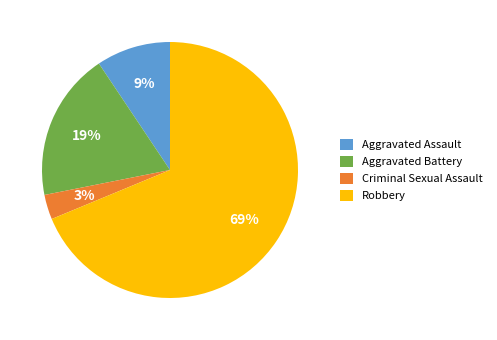

Rank the categories by value from highest to lowest.

Robbery, Aggravated Battery, Aggravated Assault, Criminal Sexual Assault